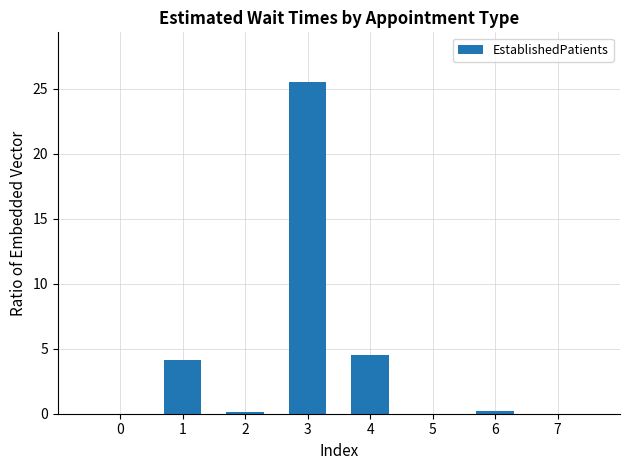

True or false: the data shows 25.5 at 3.

True